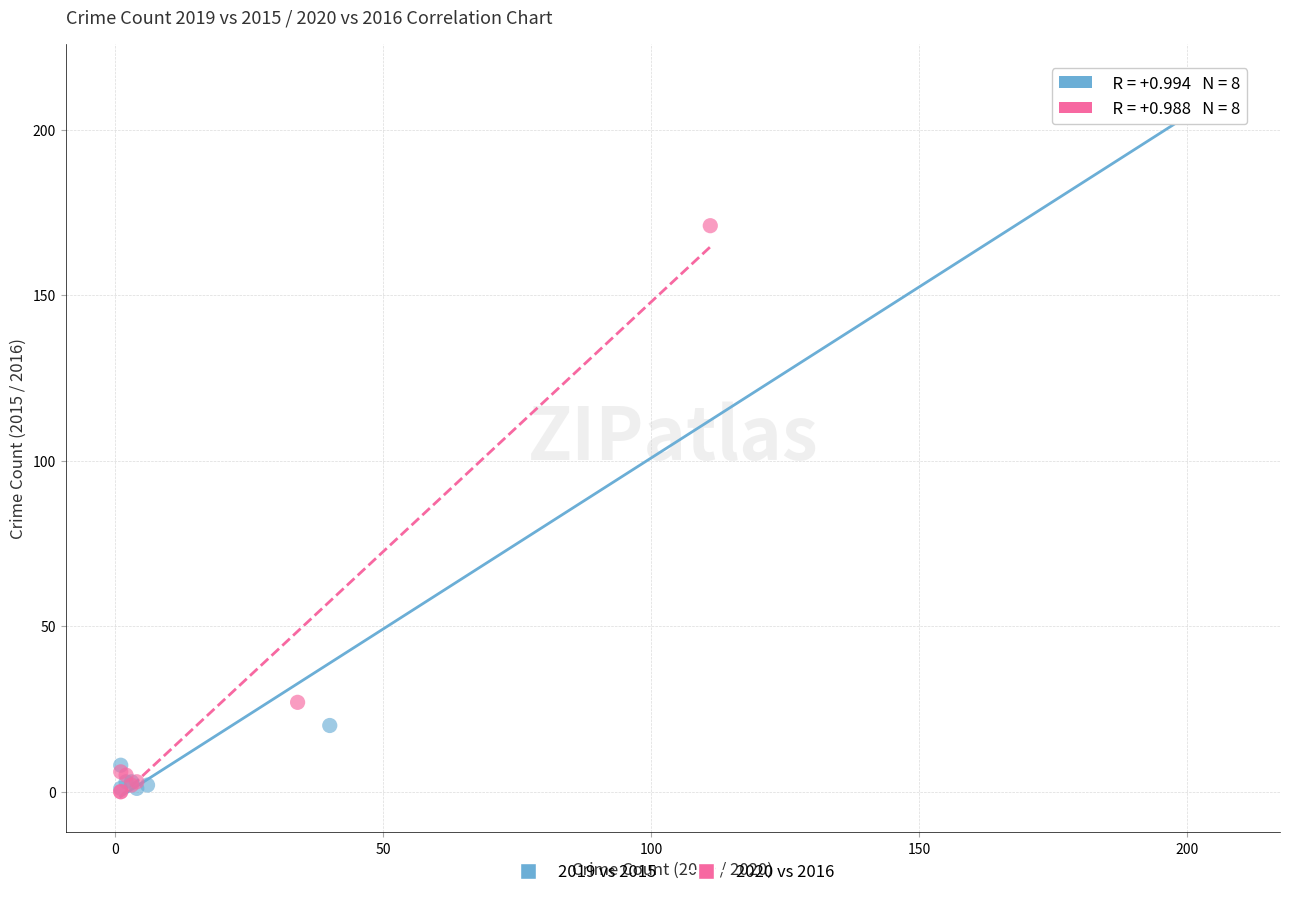

Which series reaches the maximum Y coordinate?

2019 vs 2015